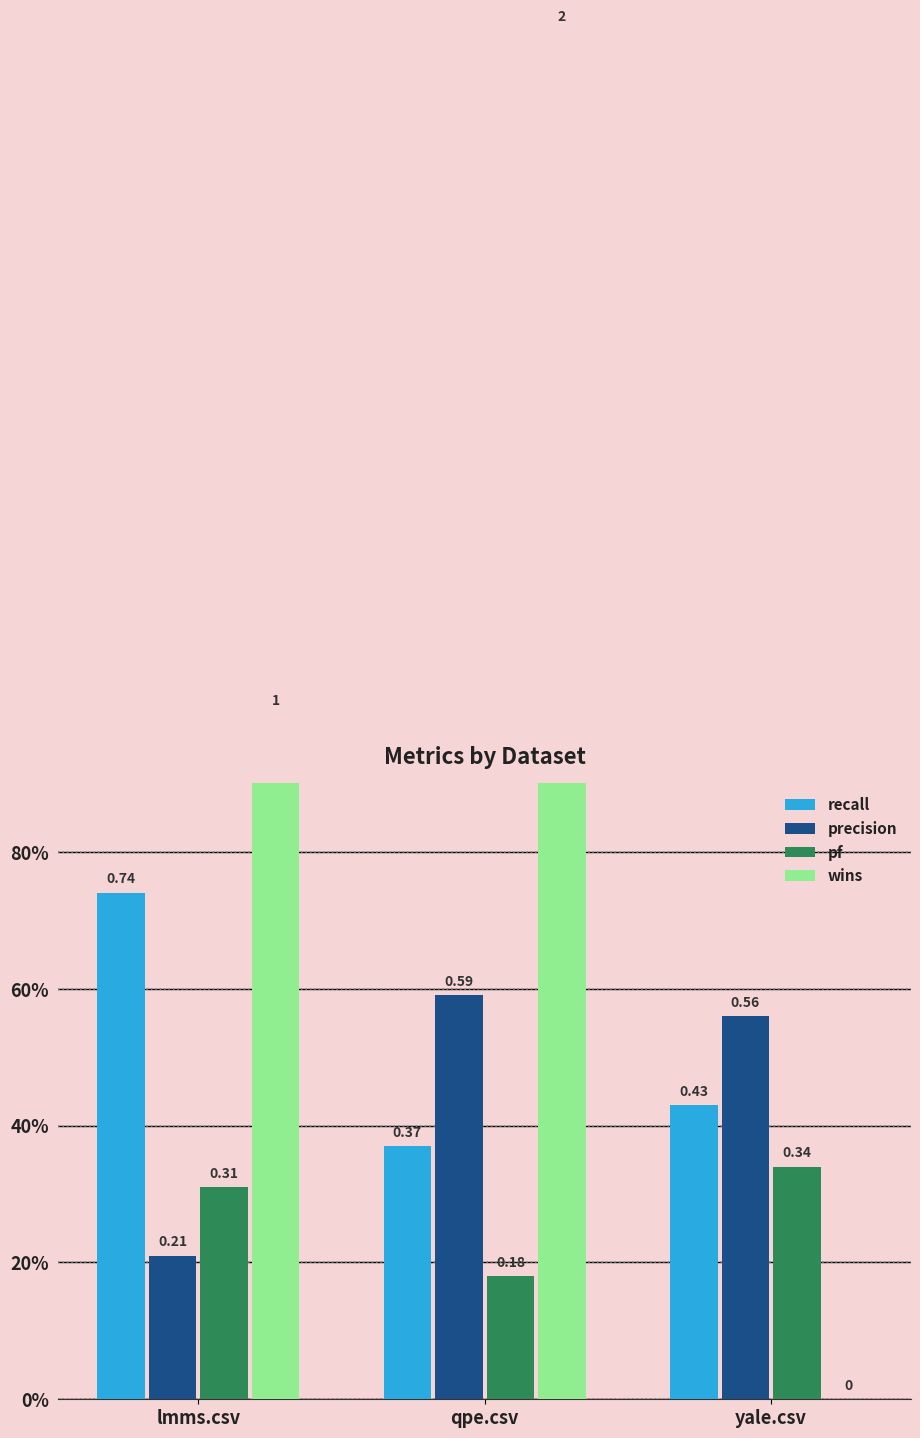

What is the average value of the recall series?

0.5